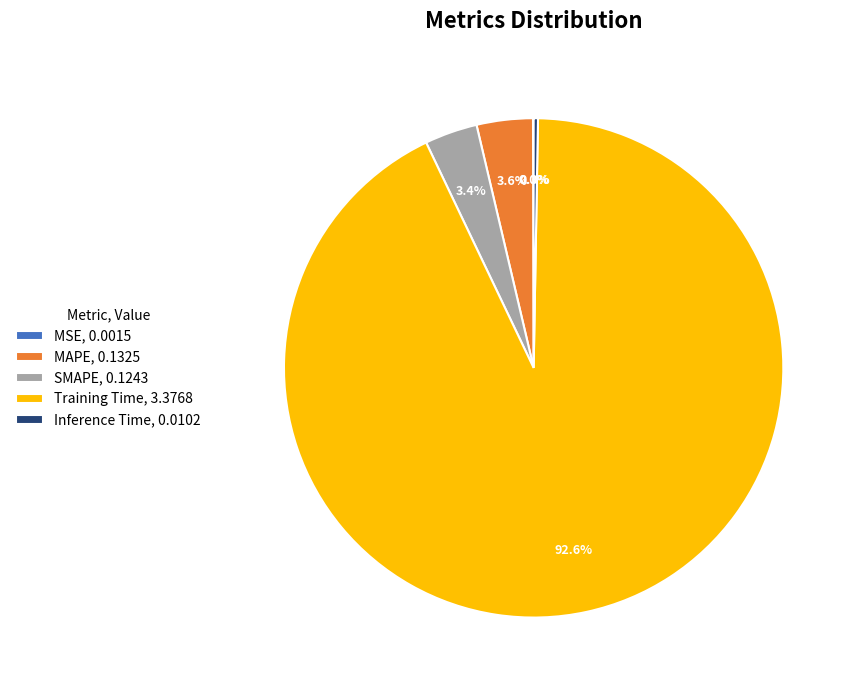

How much of the chart is everything except SMAPE, 0.1243?

96.6%